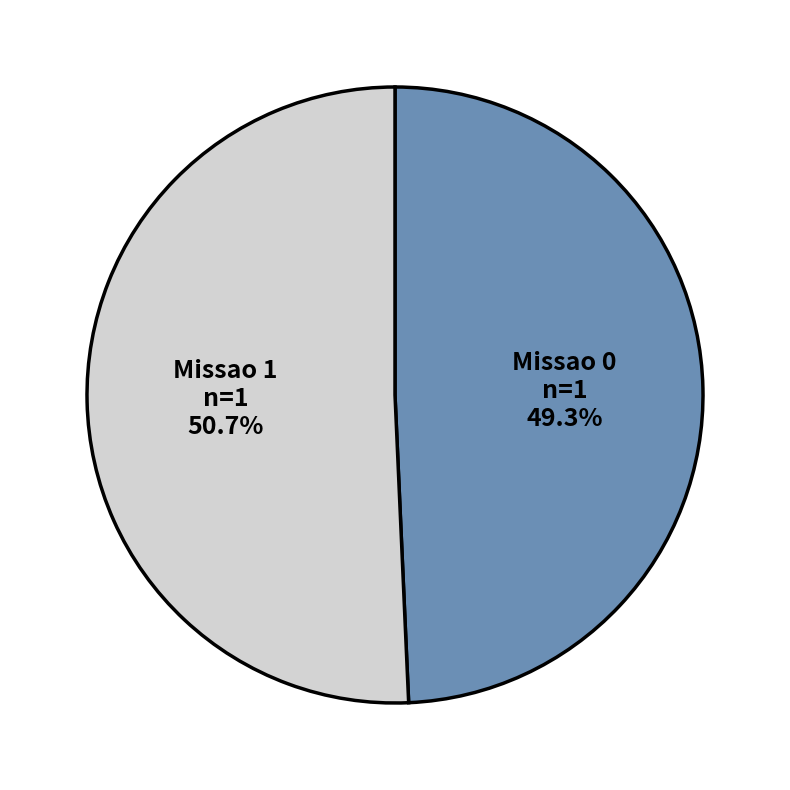

Which slice is the smallest?

Missao 0